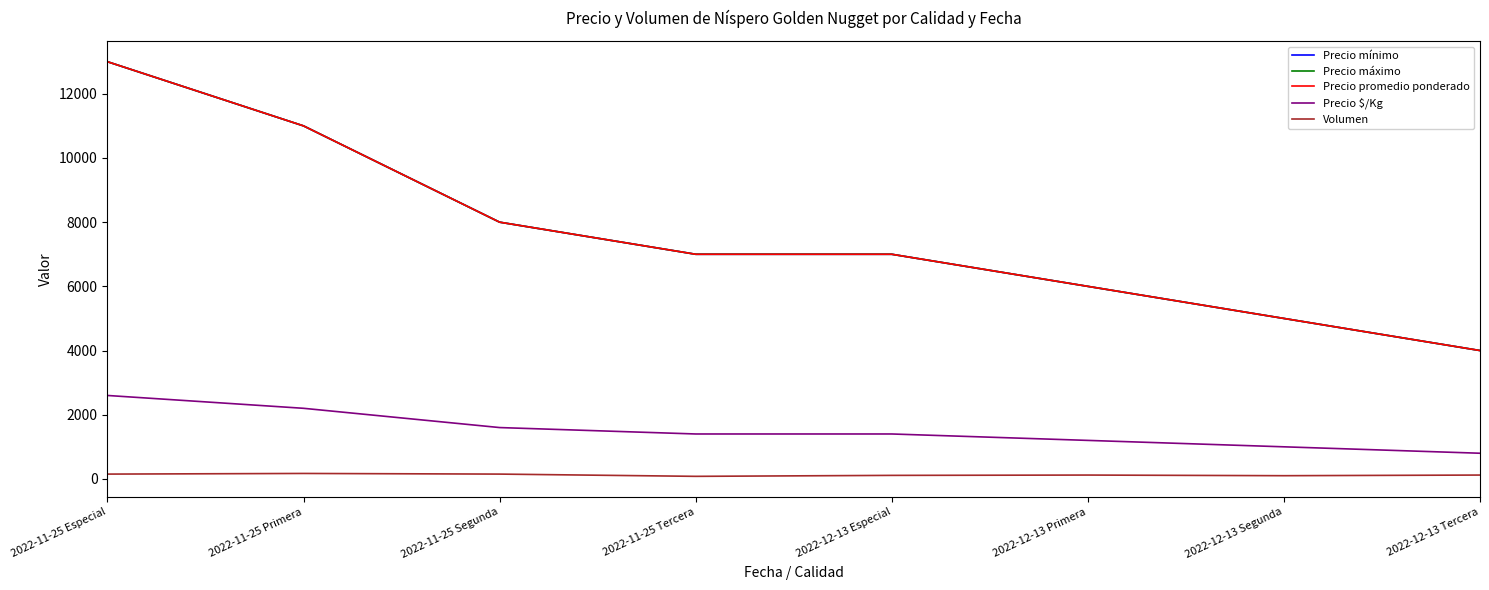

What value does the Precio mínimo series have at 2022-12-13 Segunda?

5000